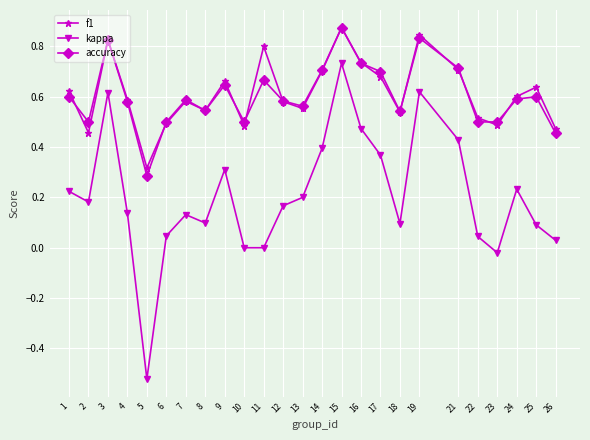

What are all the series names shown in the legend?

f1, kappa, accuracy